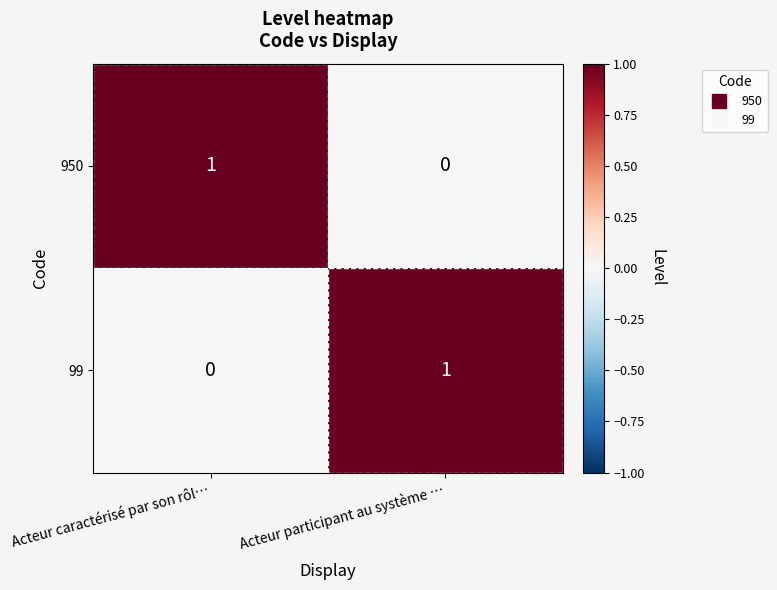

The 99 series shows 0 at Acteur participant au système …. True or false?

False